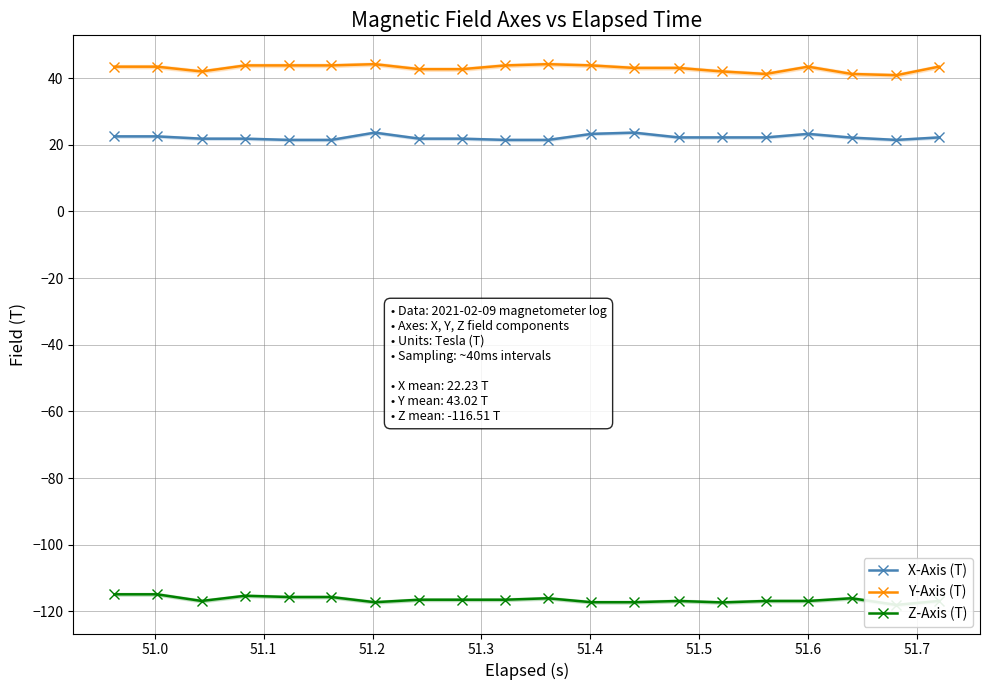

True or false: Y-Axis (T) and X-Axis (T) cross at least once.

False